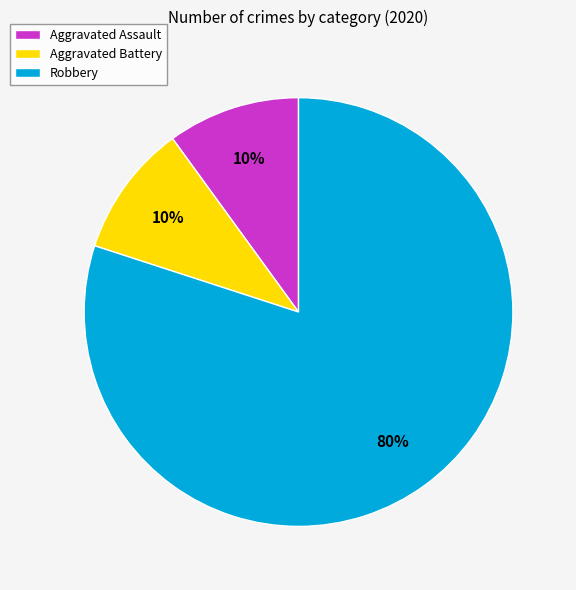

Does Aggravated Battery represent more than half of the total?

No